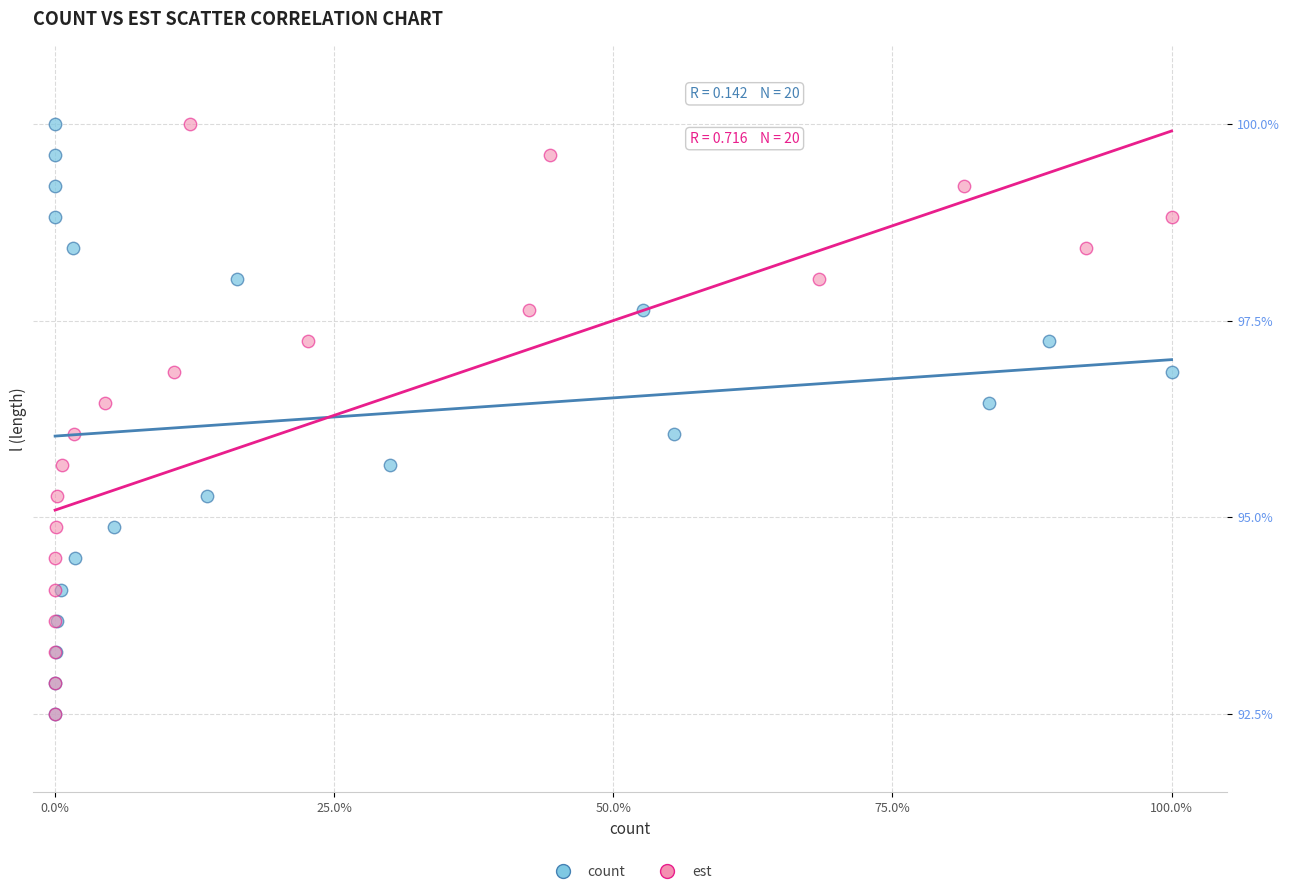

What are all the series names shown in the legend?

count, est